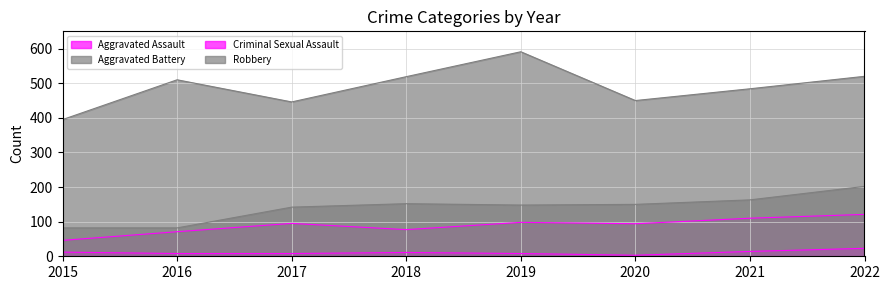

Which series changed the most between 2019 and 2020?

Robbery